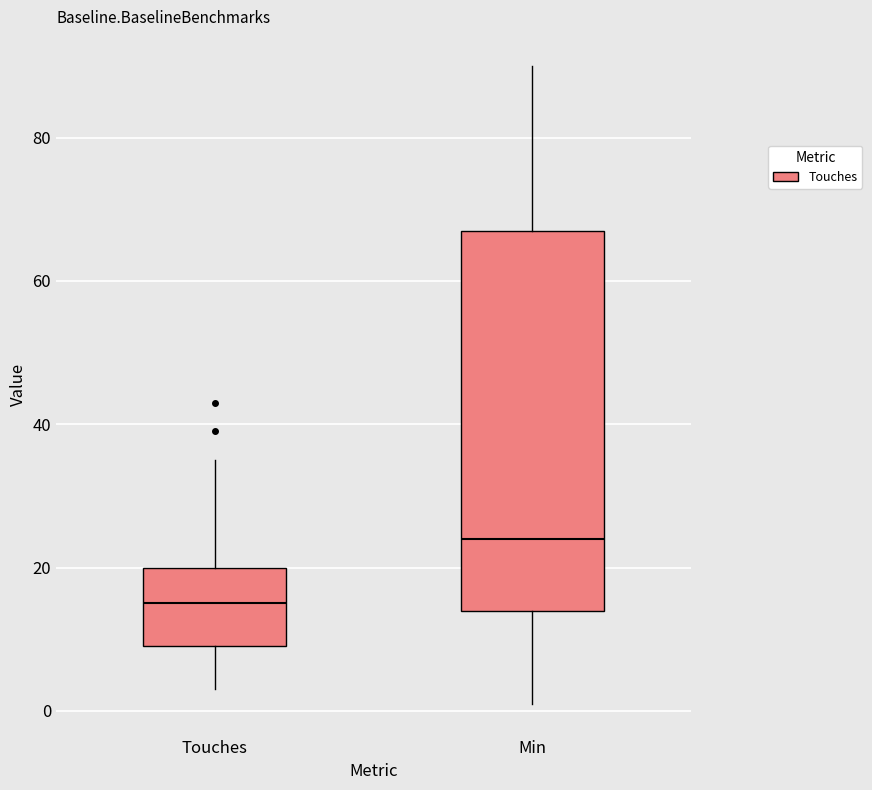

Which box's median line is the highest?

Min